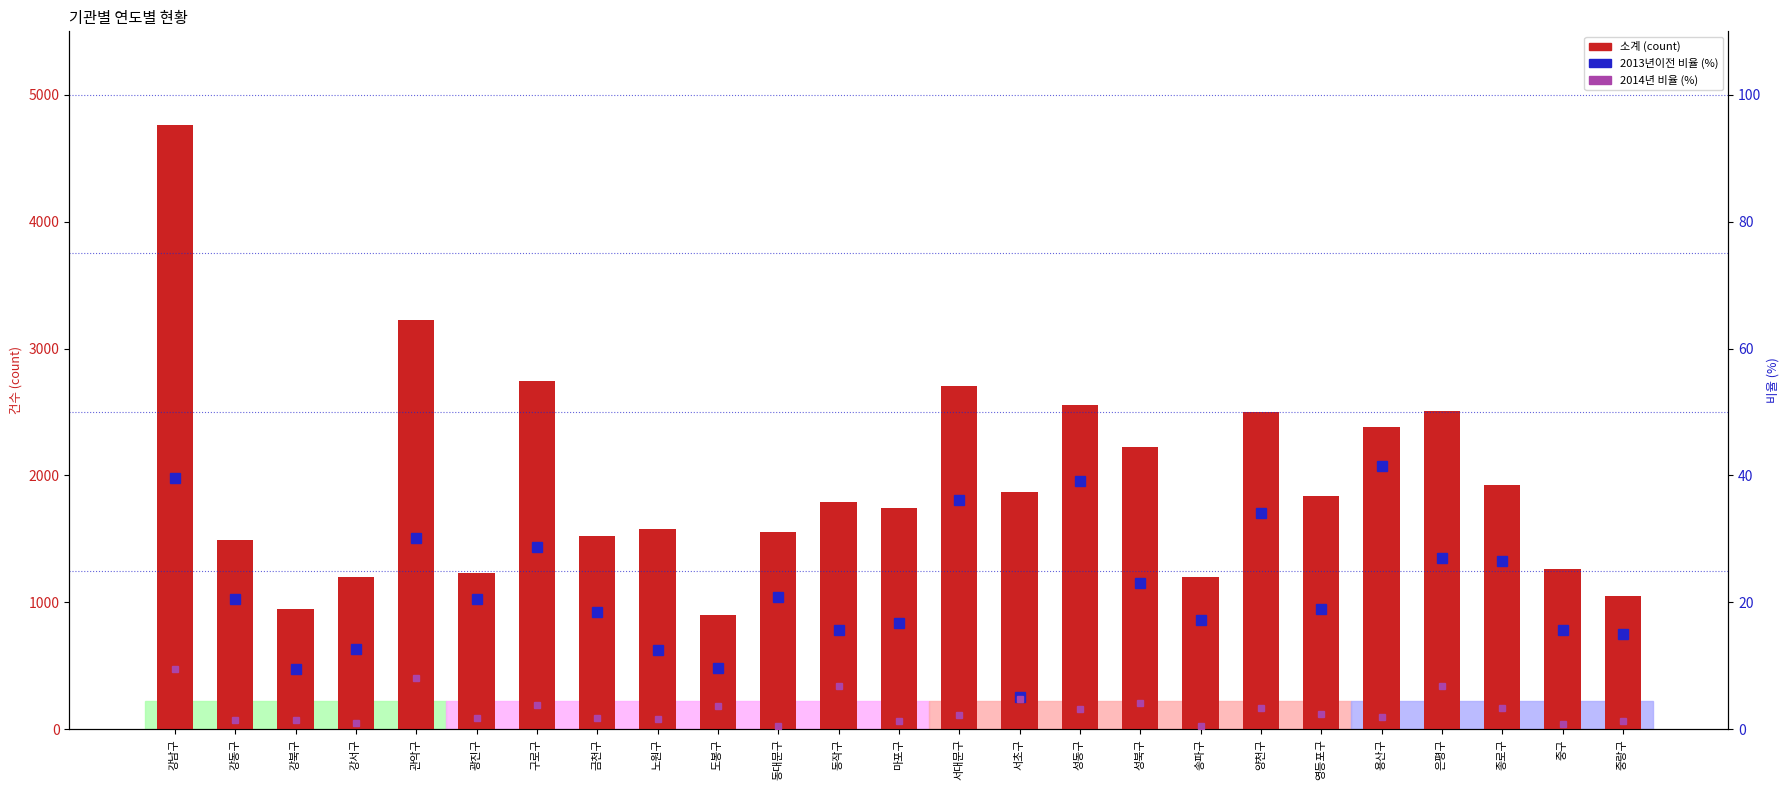

The 2014년(비율%) series shows 2.4 at 노원구. True or false?

False